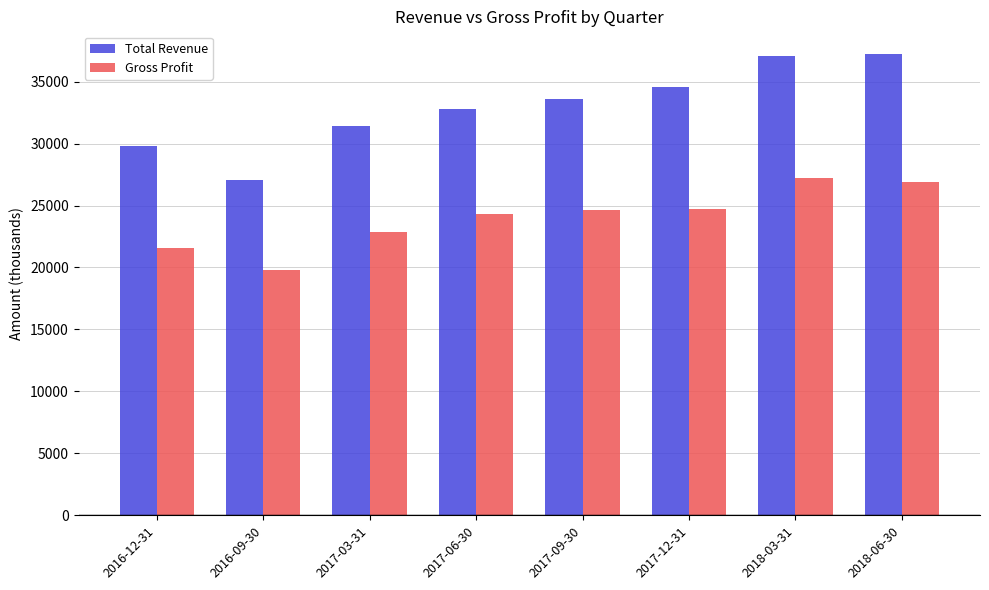

Is the value of Total Revenue at 2017-12-31 greater than the value of Gross Profit at 2016-09-30?

Yes